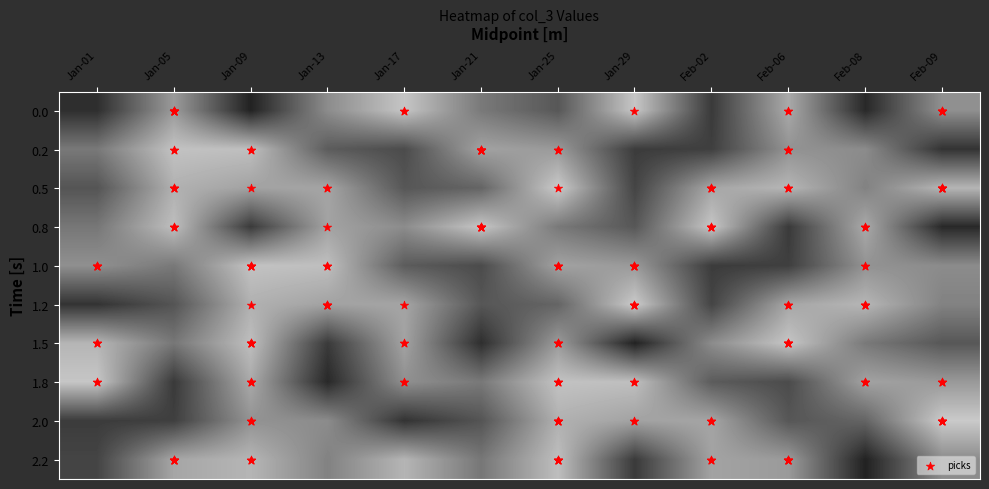

Which label corresponds to the smallest value in the chart?

Jan-09